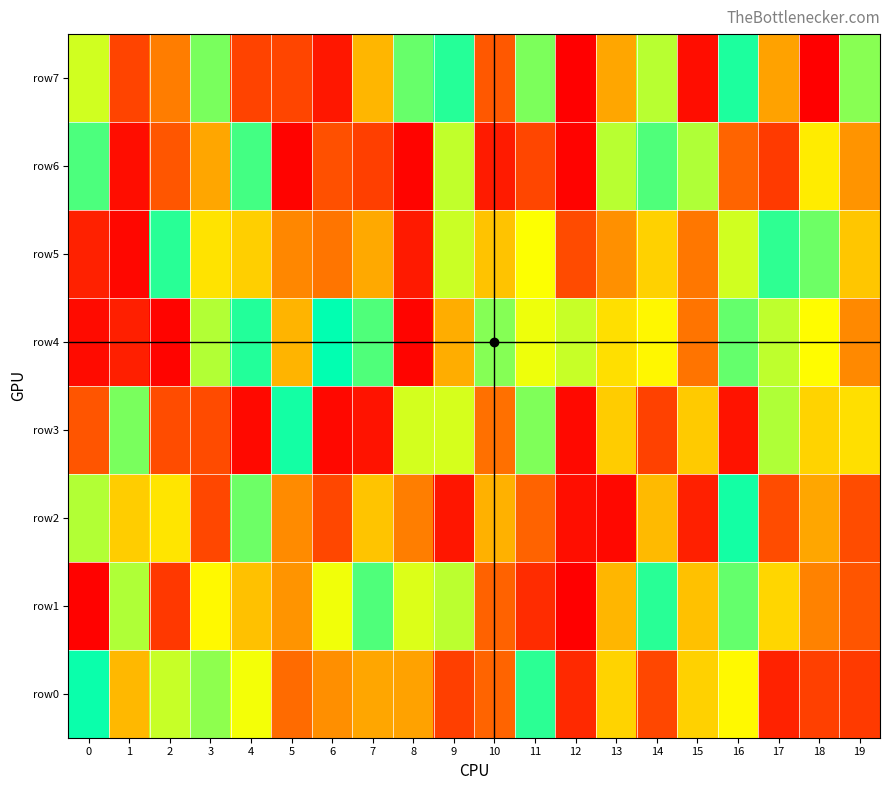

At how many categories does at least one series exceed 319333?

20